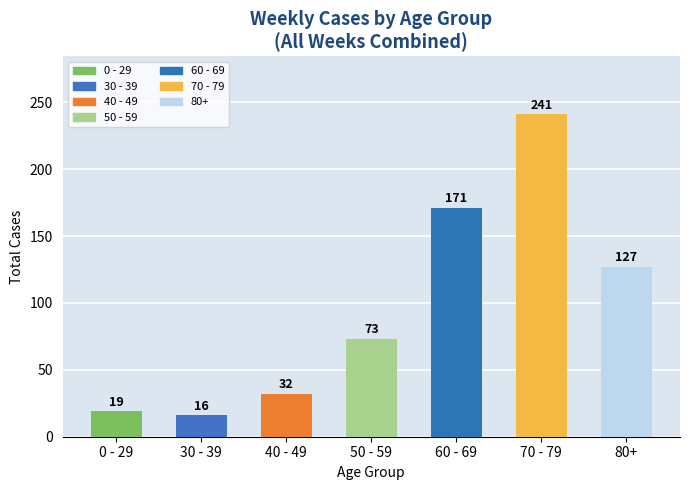

Which category has the lowest value in the Total Cases per Age Group series?

30 - 39